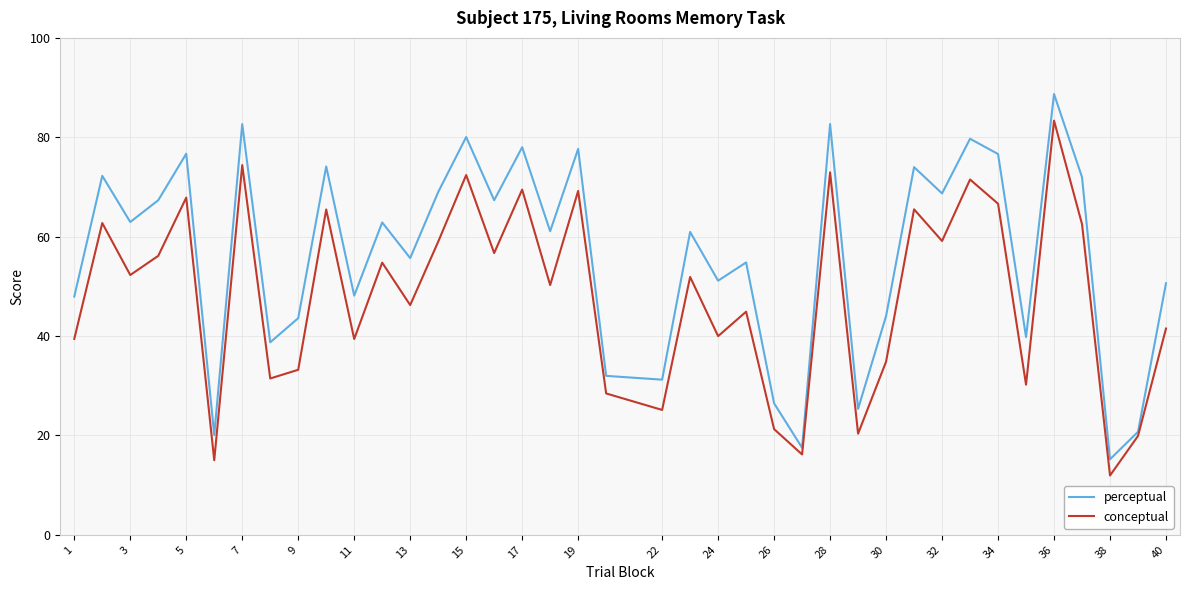

List the series in order of their overall mean, highest first.

perceptual, conceptual